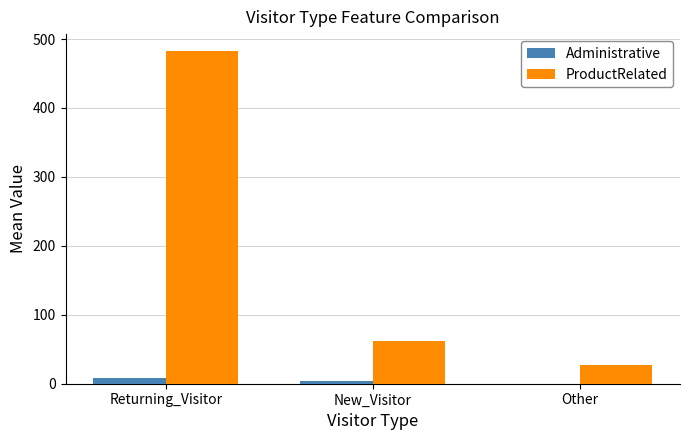

Is the value of ProductRelated at Other greater than the value of Administrative at New_Visitor?

Yes